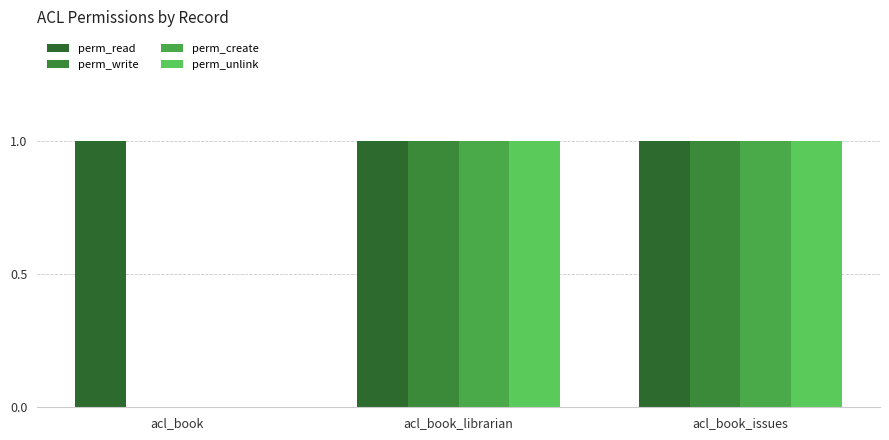

How many groups of bars are there?

3